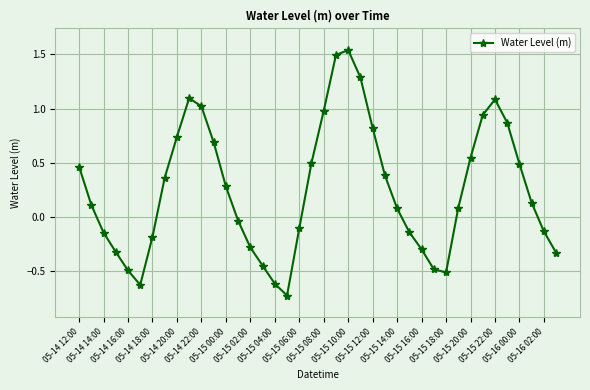

What is the smallest value displayed?

-0.7